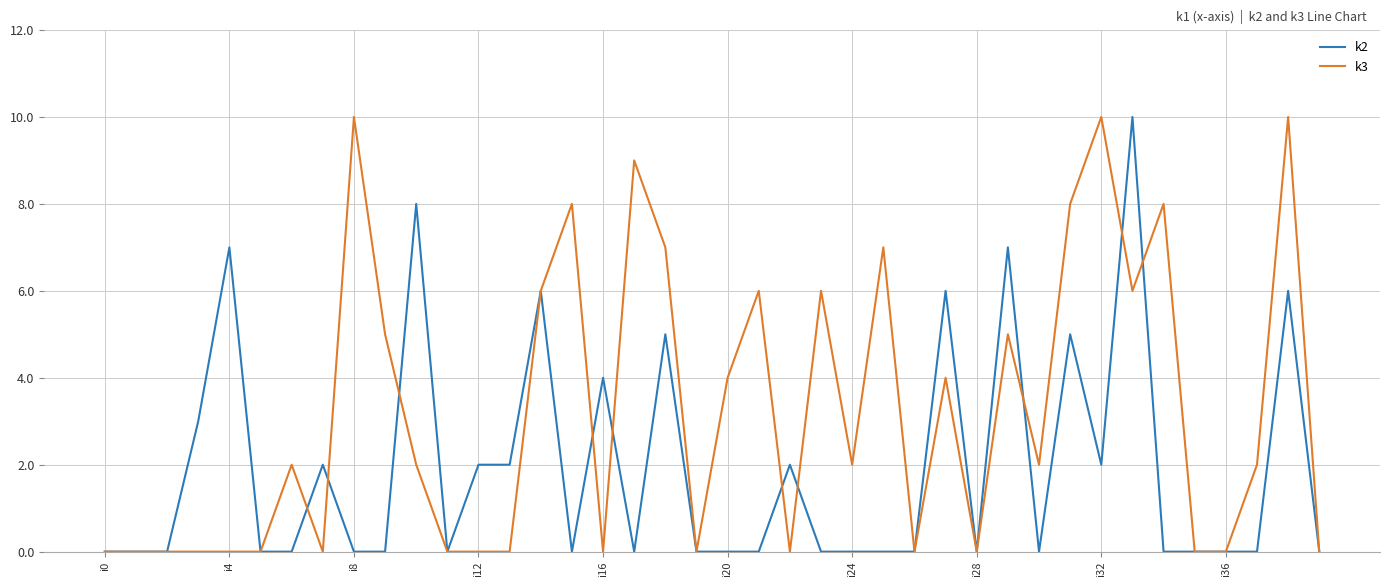

What is the maximum value shown in the chart?

10